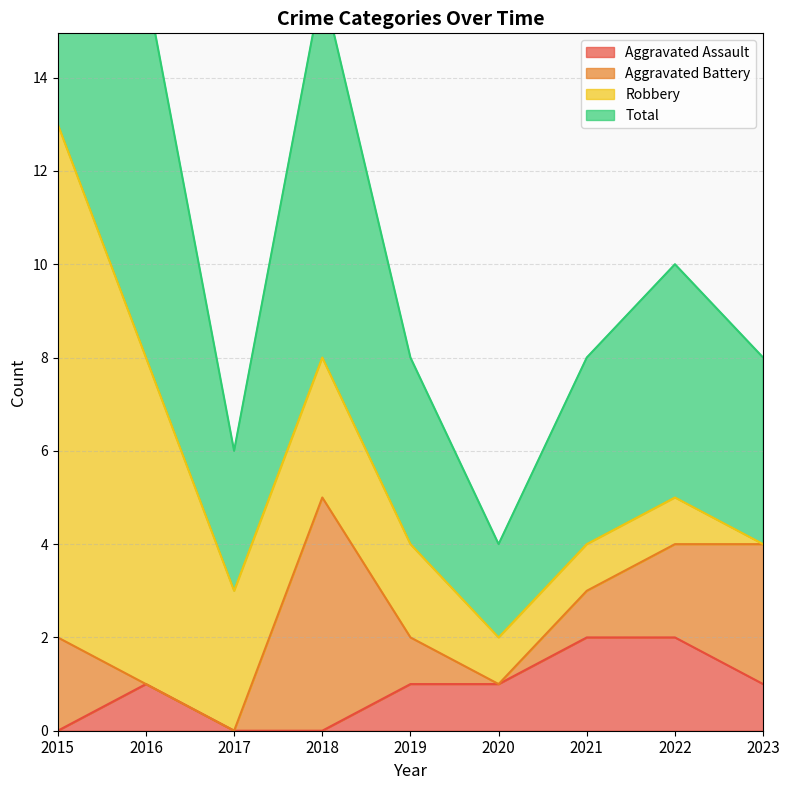

True or false: Aggravated Assault has a value of 1 at 2019.

True